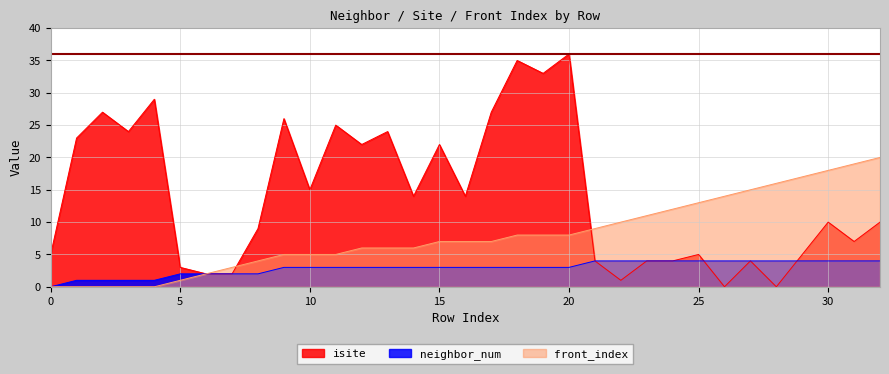

What is the total value across all series at 31?

30